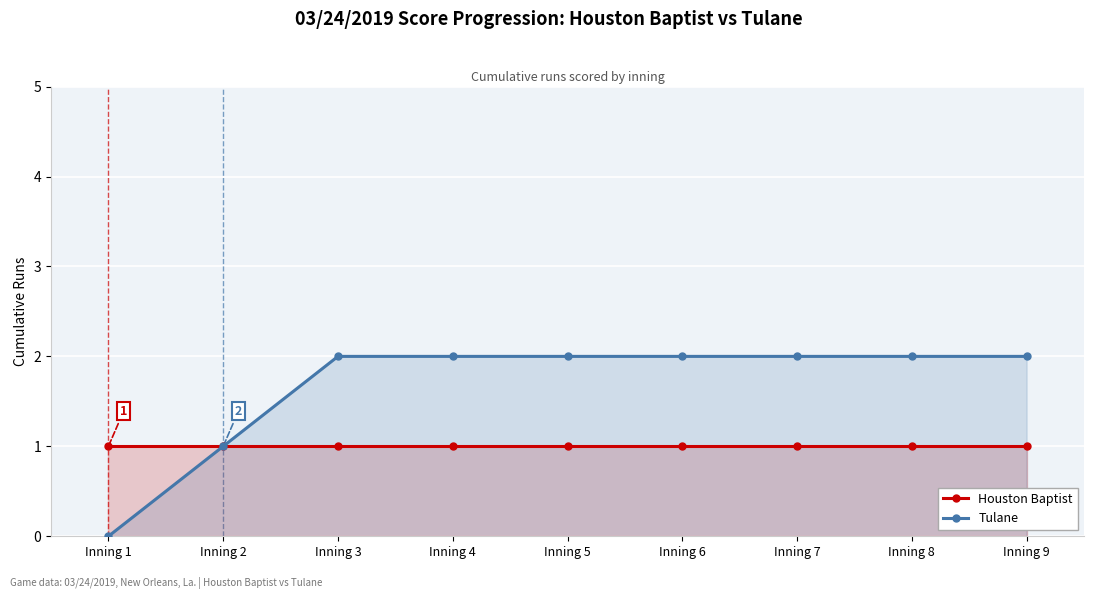

At how many categories does at least one series exceed 1?

7